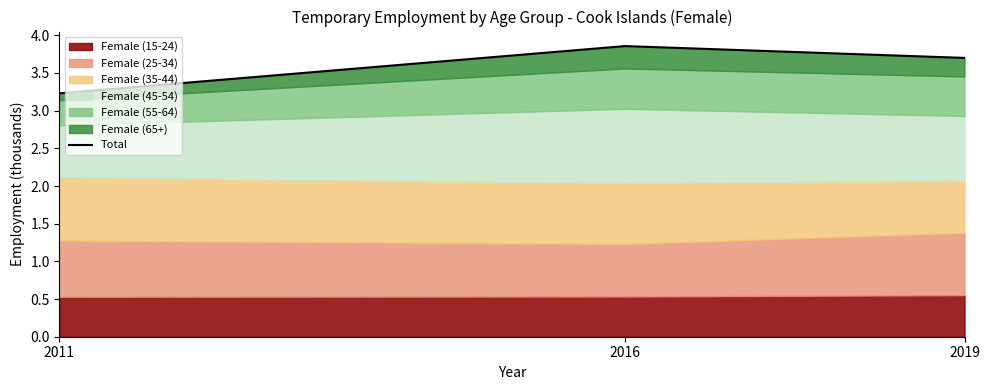

Which has a higher value, 2019 or 2011?

2019